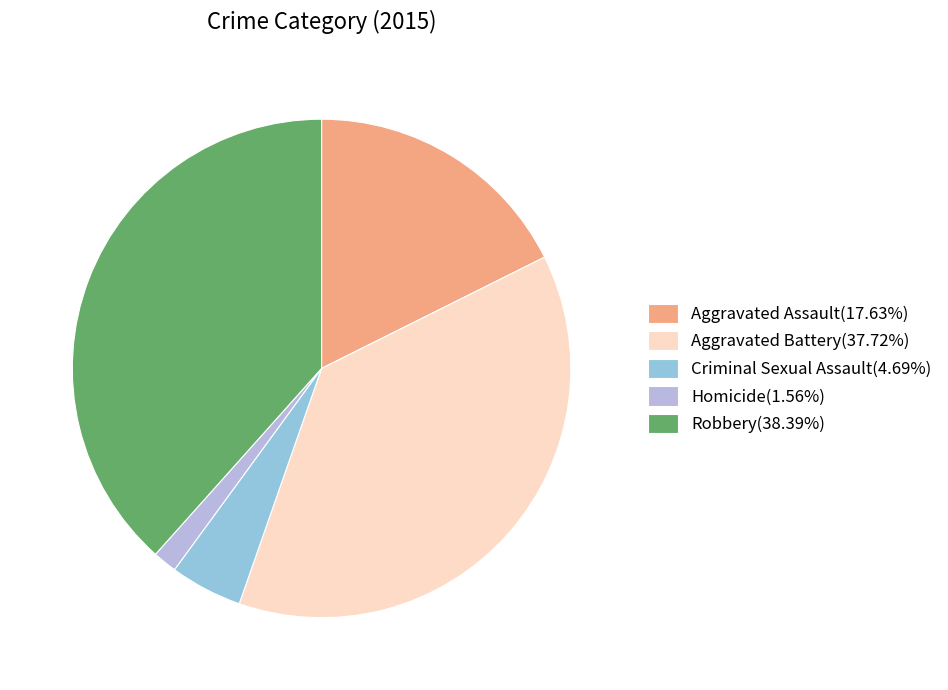

Count the number of slices in the pie.

5